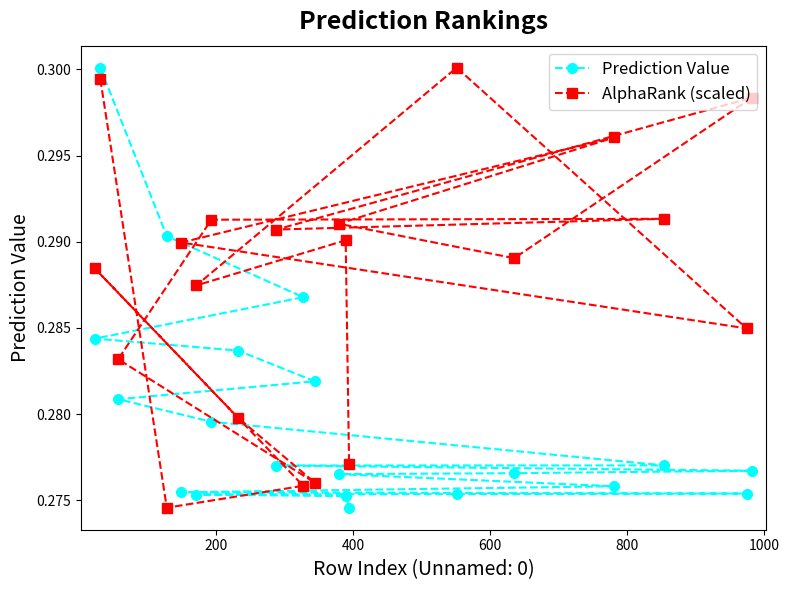

Which series has the largest total across all categories?

AlphaRank (scaled)